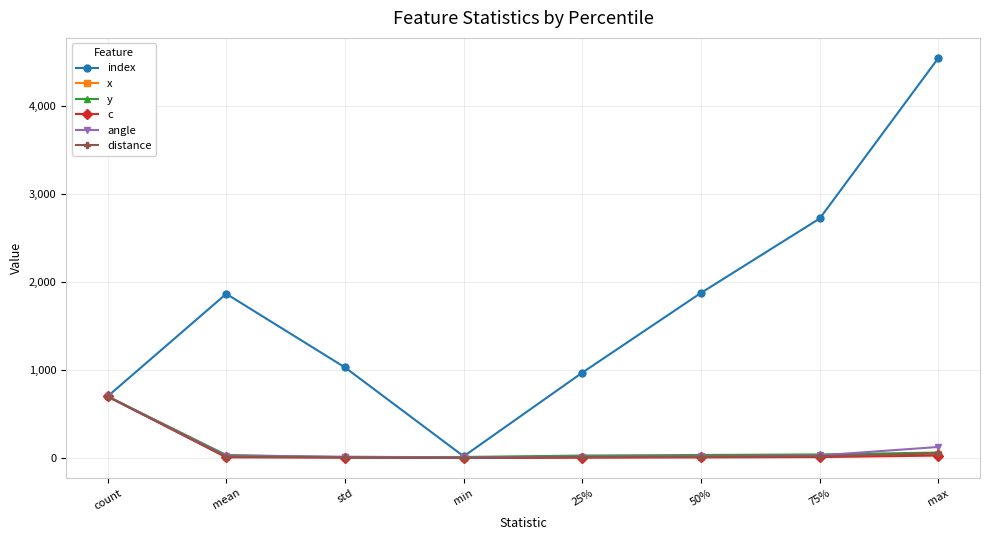

True or false: distance has a value of 1160.4 at count.

False